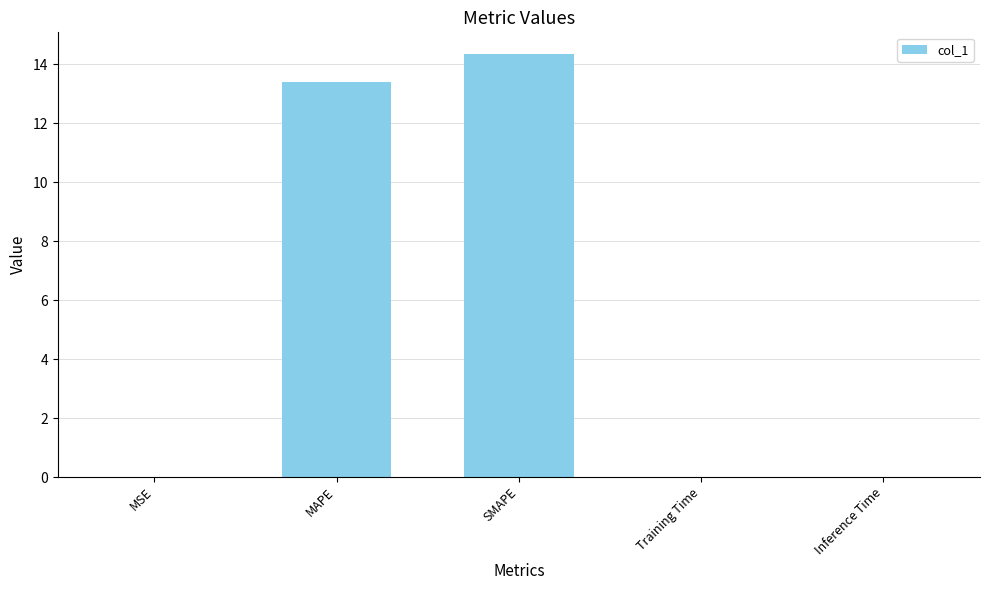

The chart shows a value of 0.0 at Training Time. True or false?

True